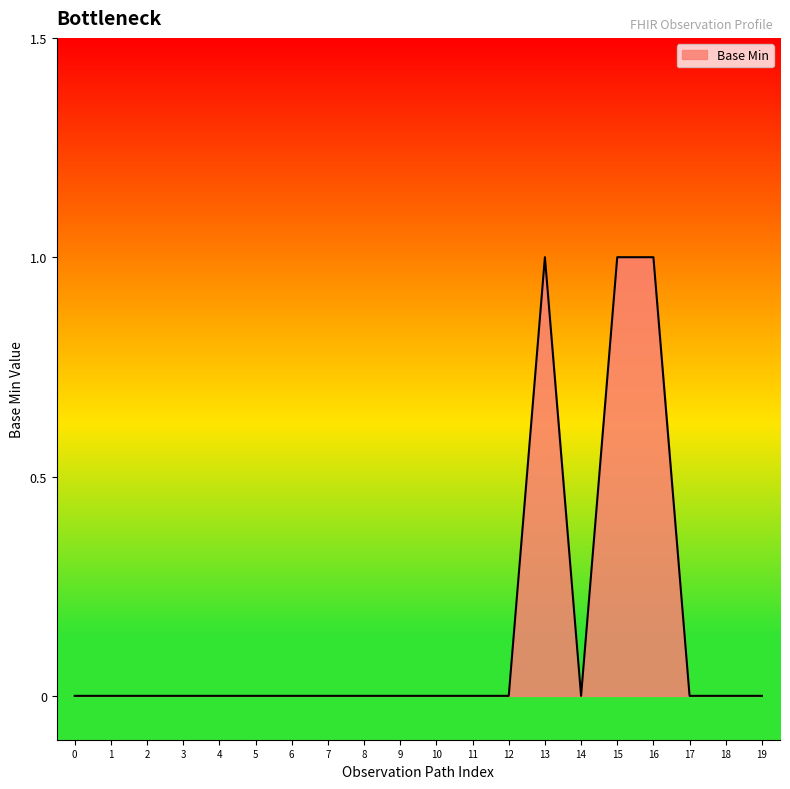

What is the change in value from 12 to 15?

+1